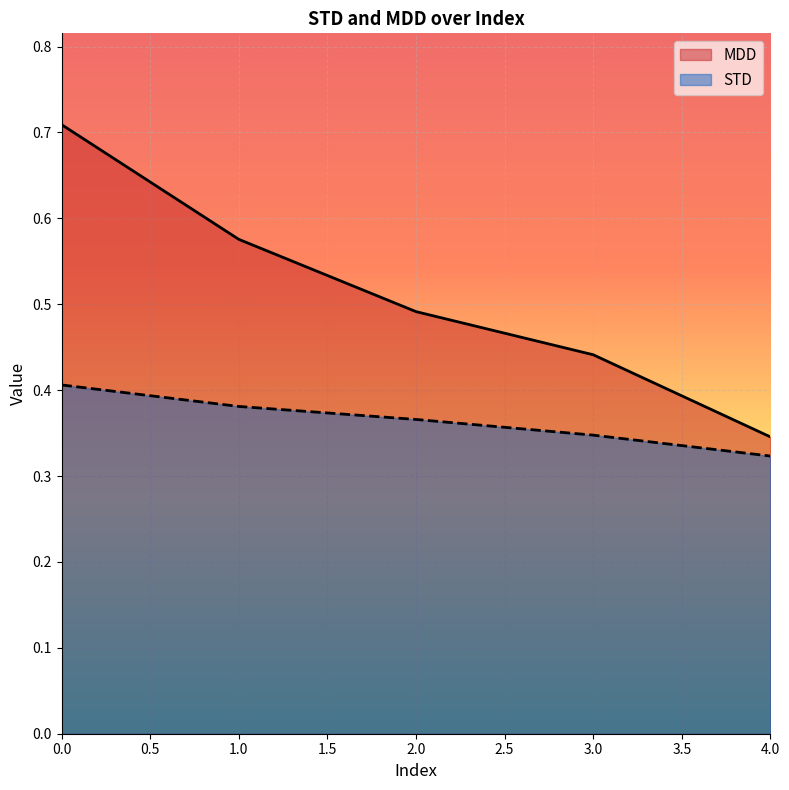

What are all the series names shown in the legend?

MDD, STD